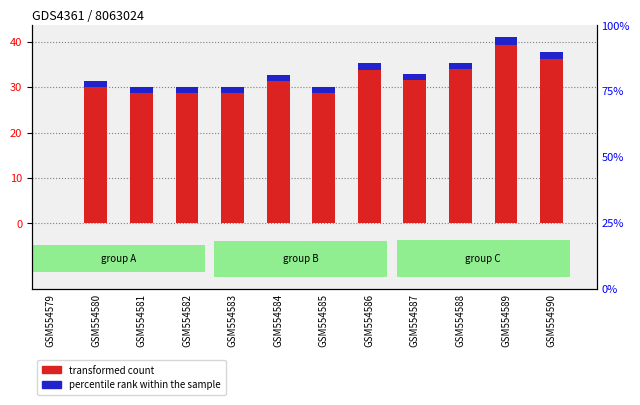

Between GSM554582 and GSM554583, which series saw the biggest shift?

transformed count